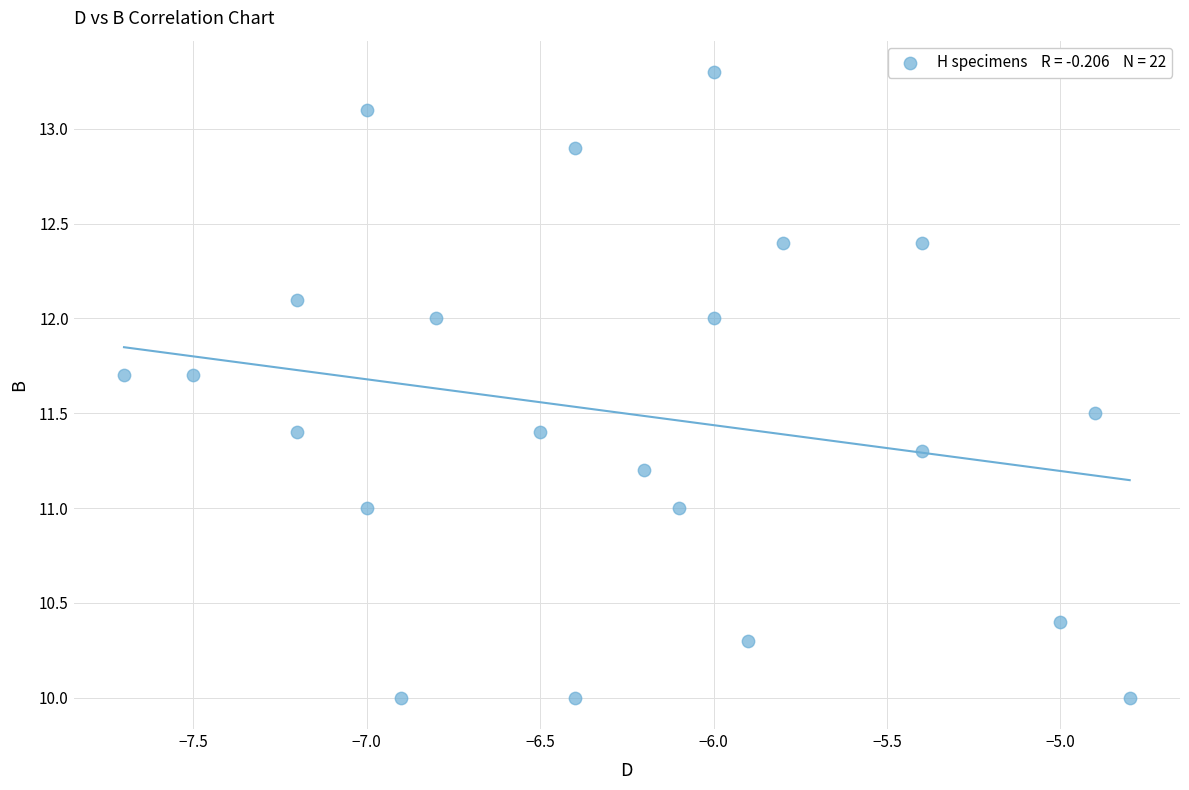

What is the range of Y values (max minus min)?

3.3